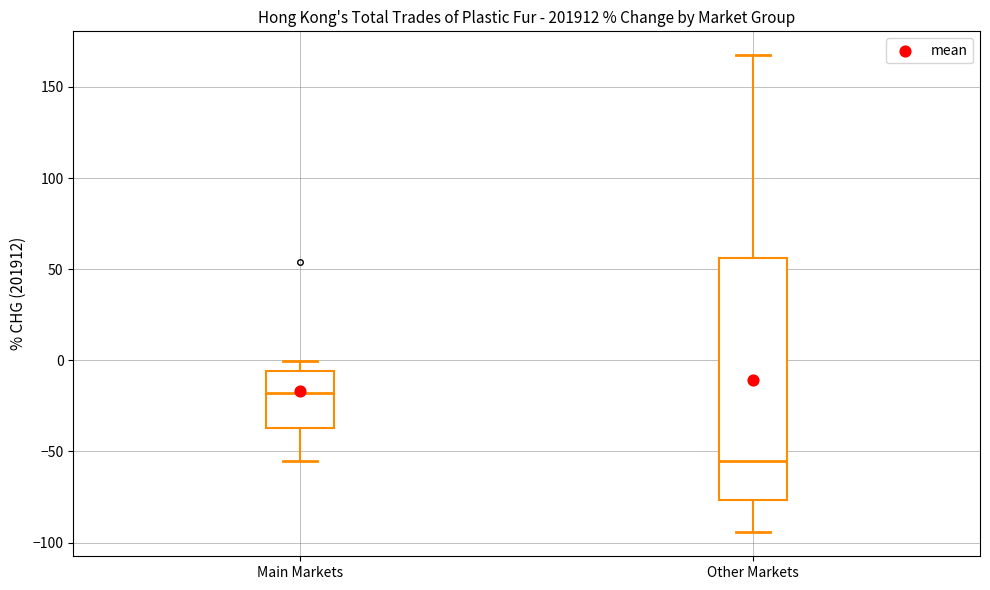

Which box is the tallest, from its lower edge to its upper edge?

Other Markets